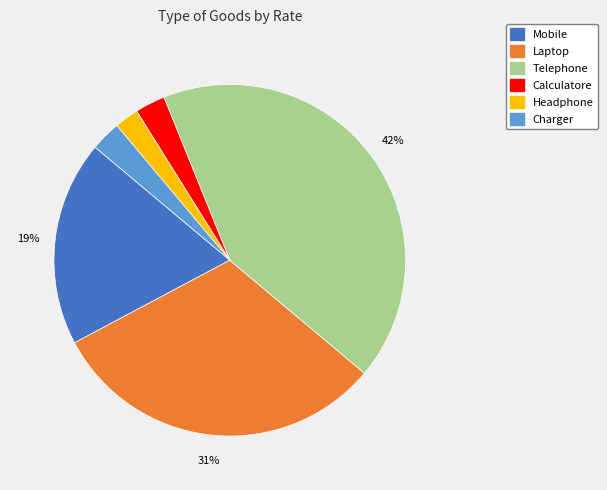

Which slice is the largest?

Telephone